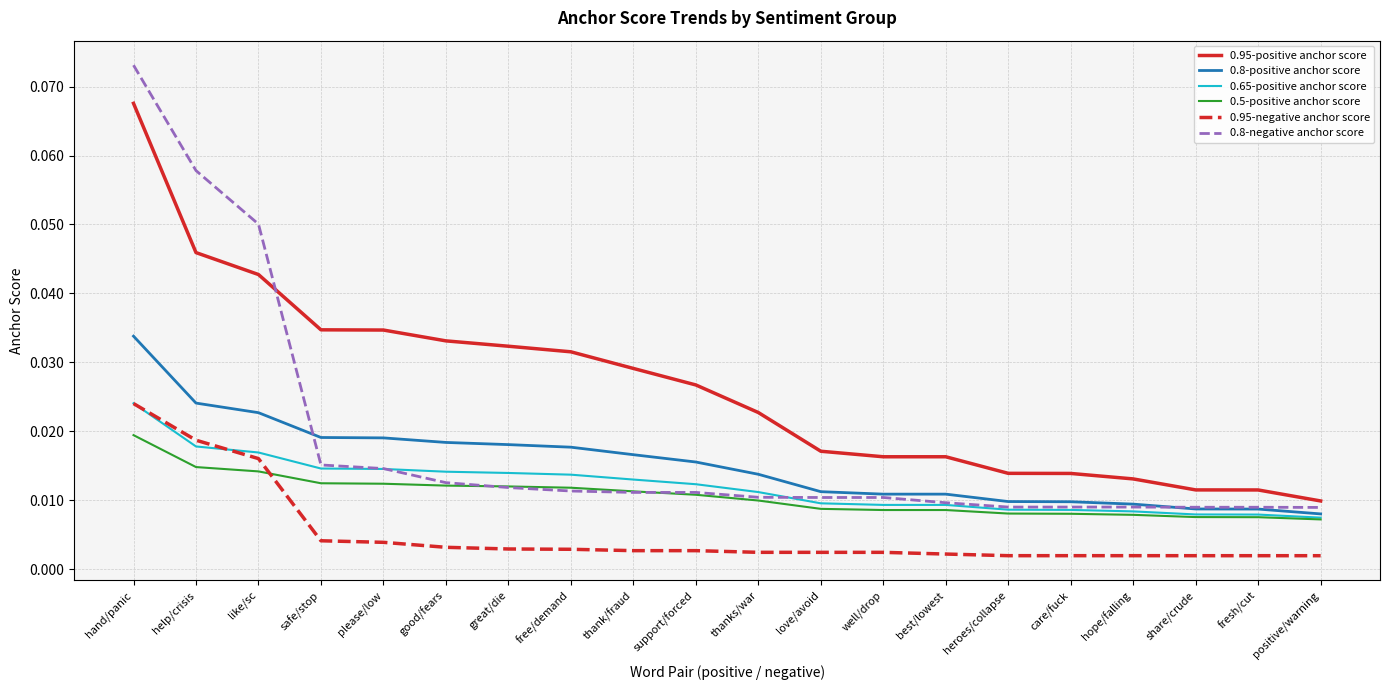

Which series has the widest spread of values?

0.8-negative anchor score